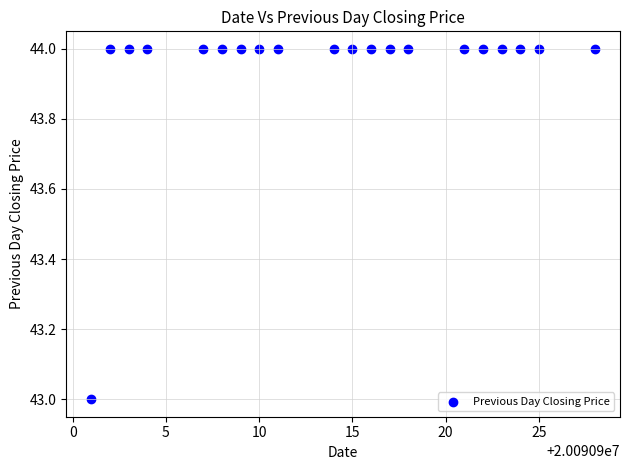

What is the range of X values (max minus min)?

27